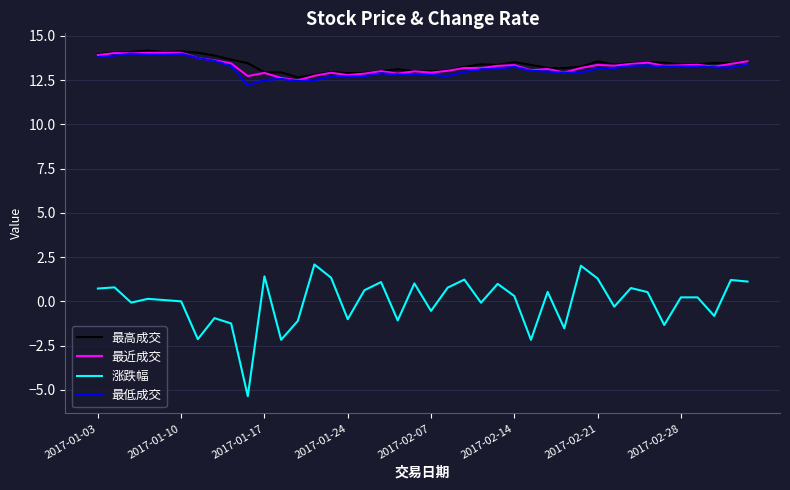

What is the highest value of the 最近成交 series?

14.0